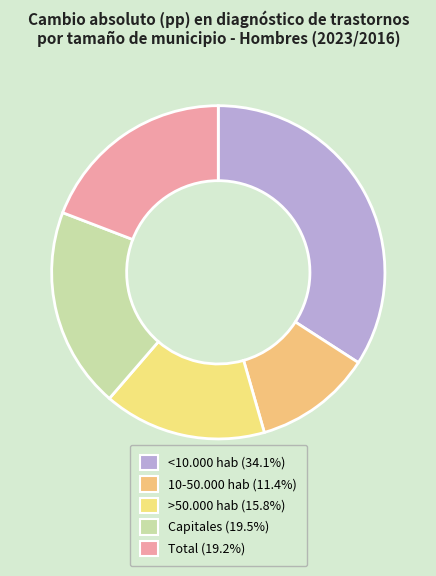

How much of the chart is everything except 10-50.000 hab?

88.6%